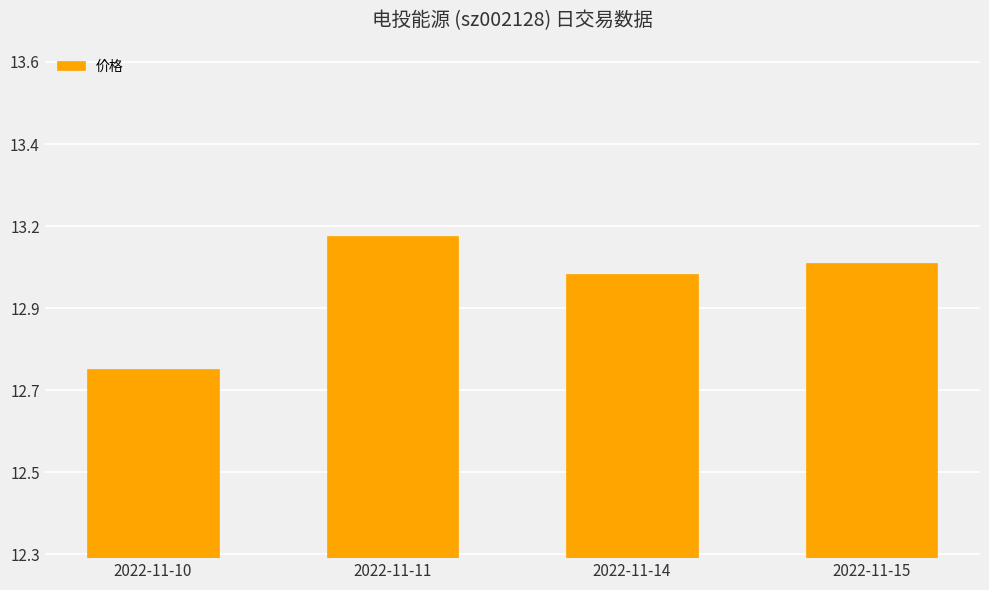

Are the bars horizontal?

No